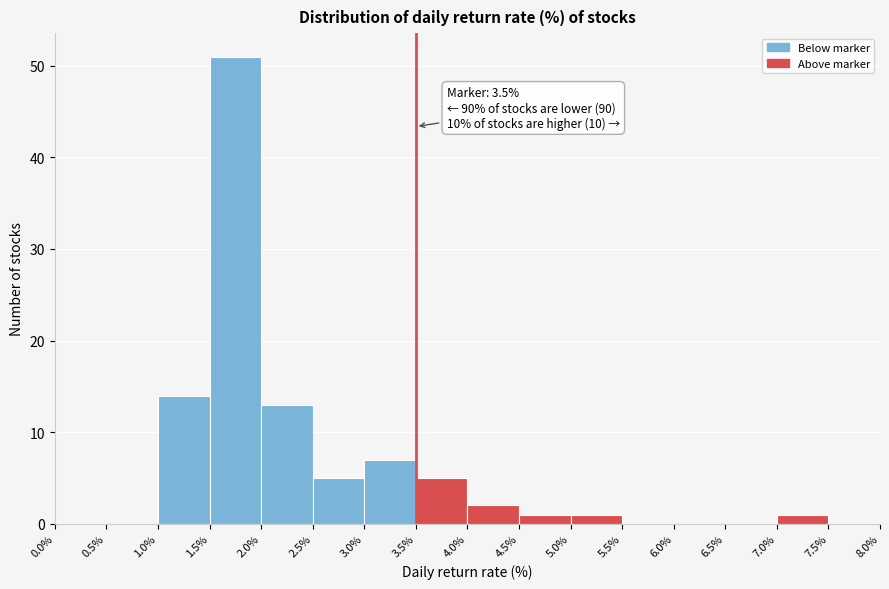

Over which range of the x-axis is the bar tallest?

1.5% to 2.0%